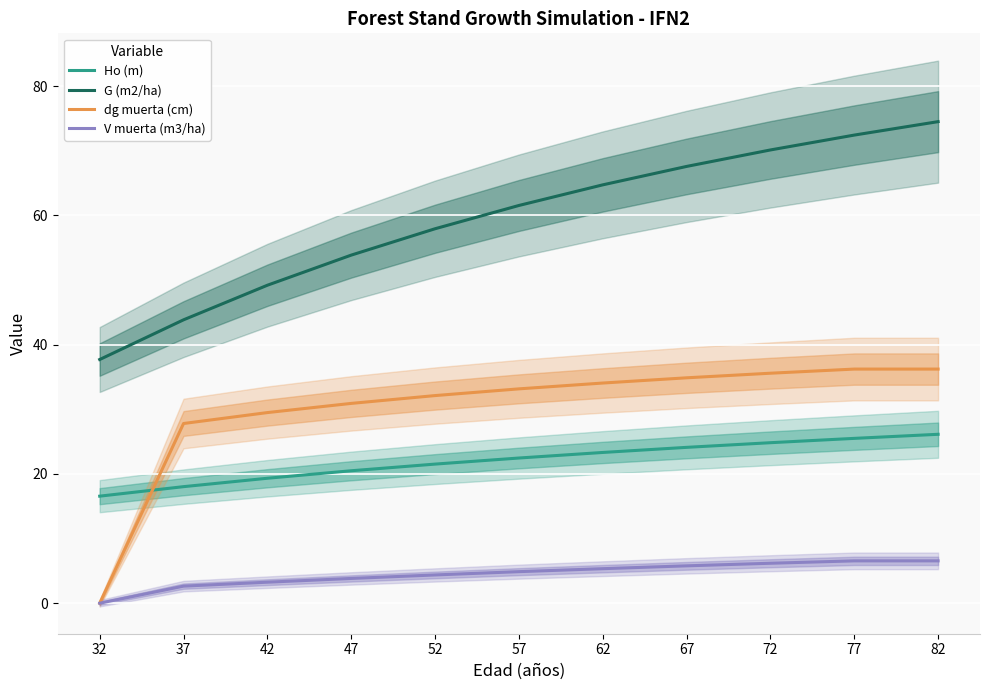

Which label corresponds to the largest value in the chart?

82